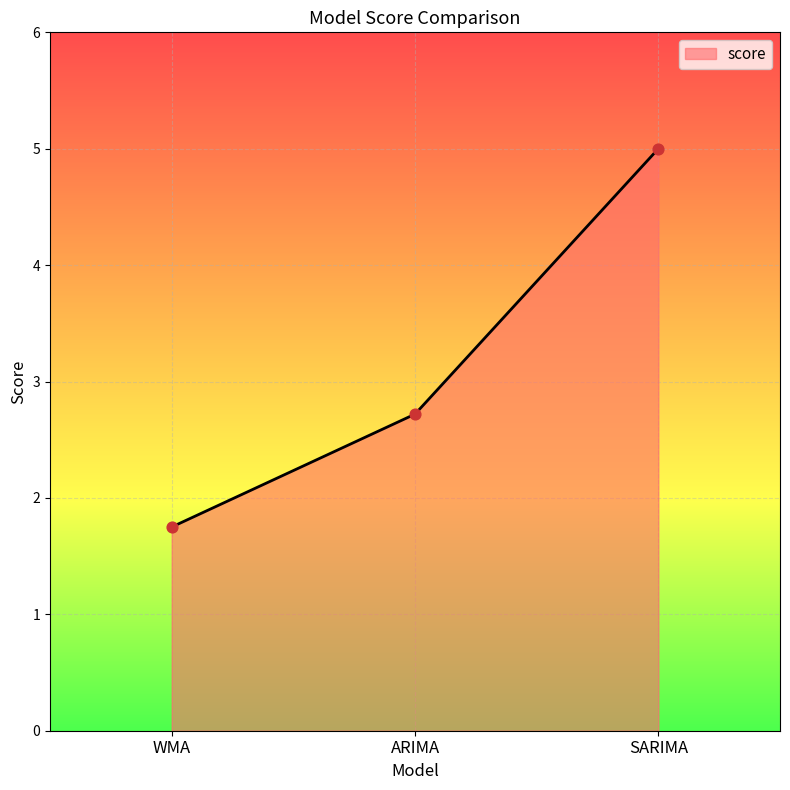

Approximately how many times larger is the value at SARIMA compared to WMA?

2.9